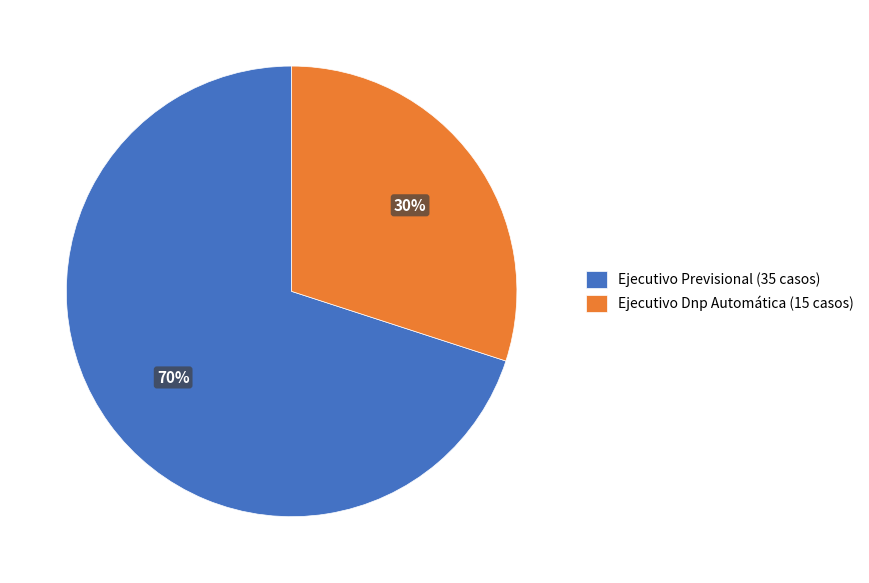

Is it true that Ejecutivo Previsional is 78% of the pie?

False